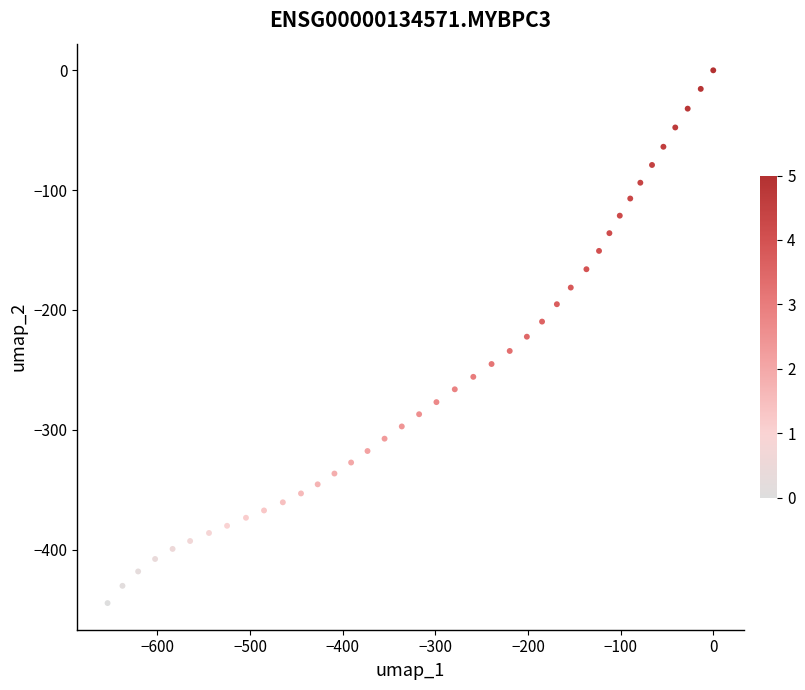

What is the range of Y values (max minus min)?

444.6